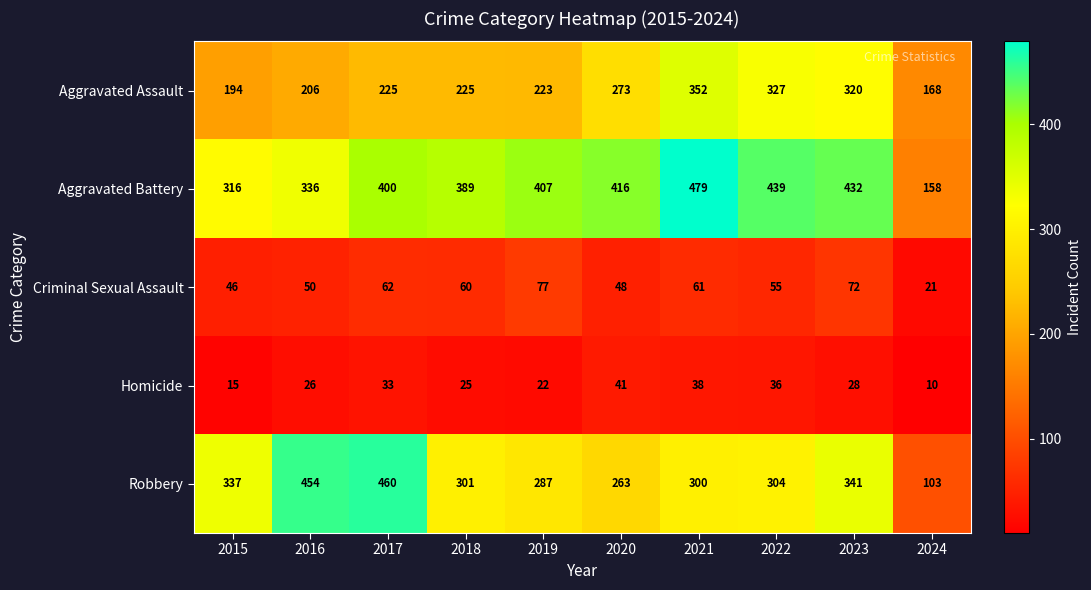

True or false: Aggravated Battery has a value of 336 at 2016.

True